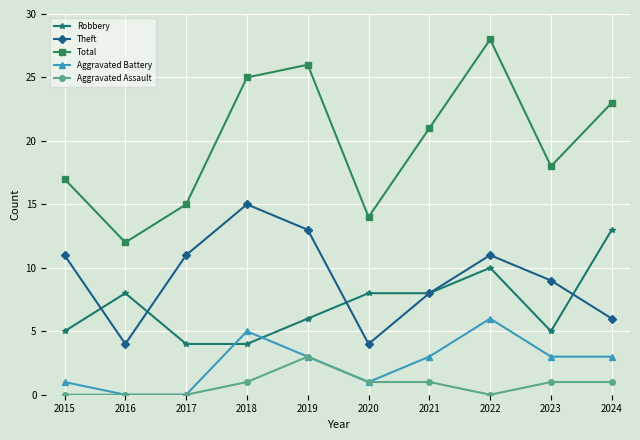

In Total, how many points are lower than both neighbors (excluding endpoints)?

3